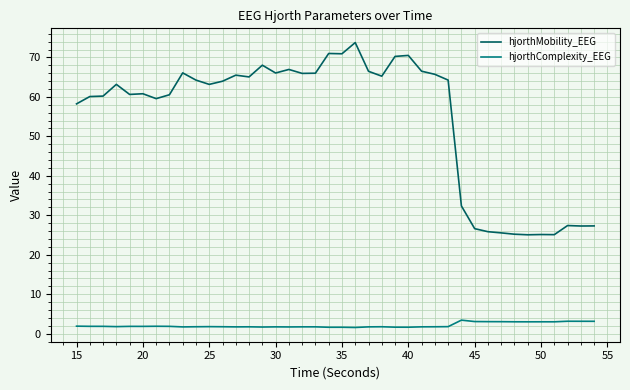

True or false: hjorthComplexity_EEG and hjorthMobility_EEG cross at least once.

False